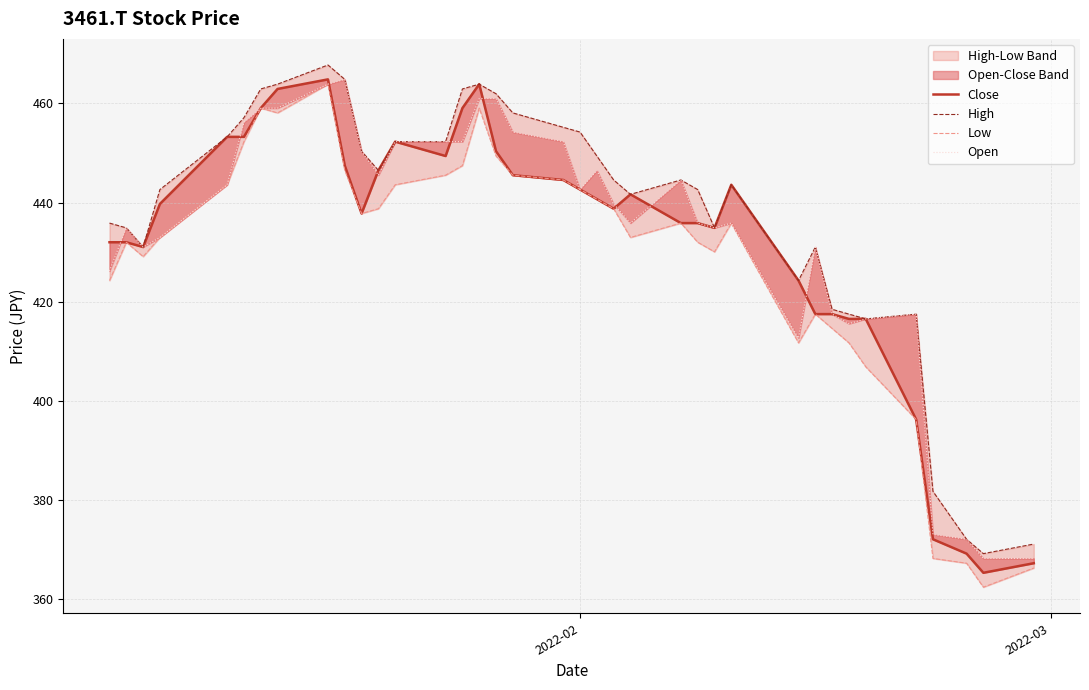

True or false: Low and High cross at least once.

False